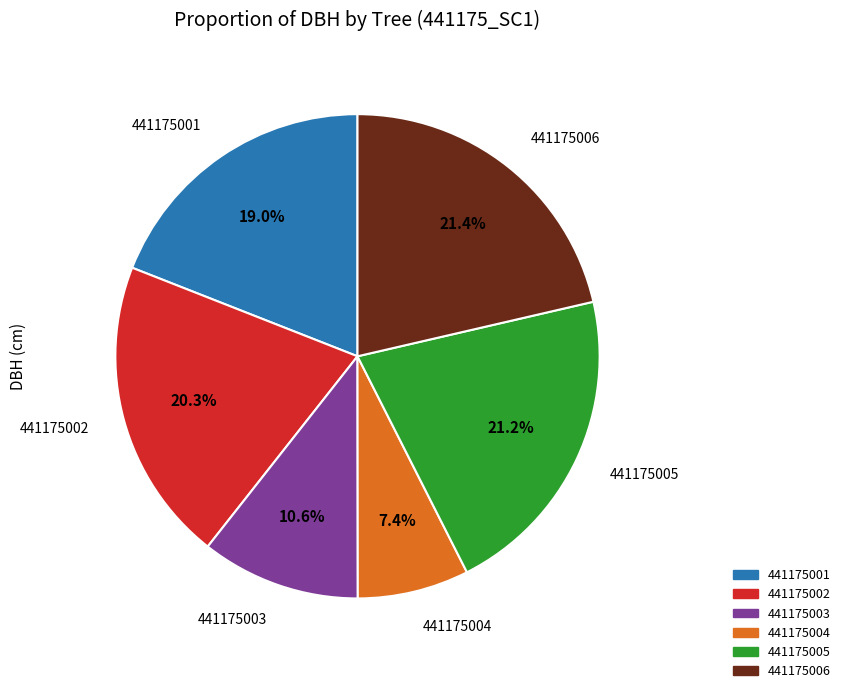

Is there a majority slice in this chart?

No